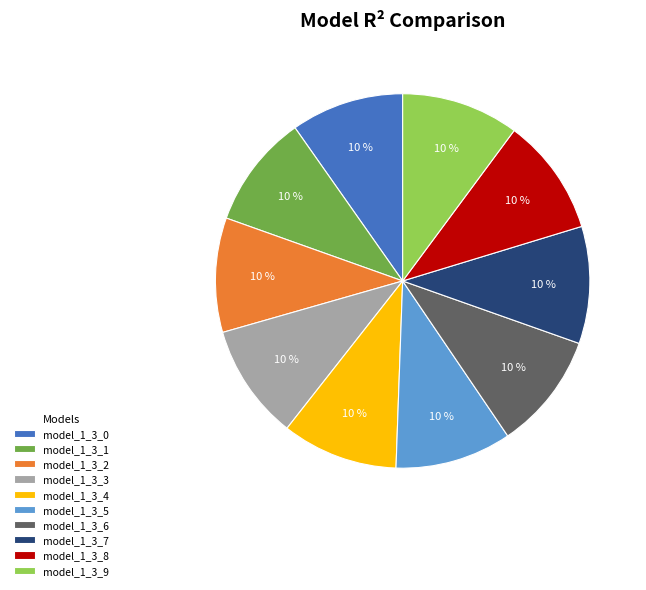

Does any single category account for the majority?

No